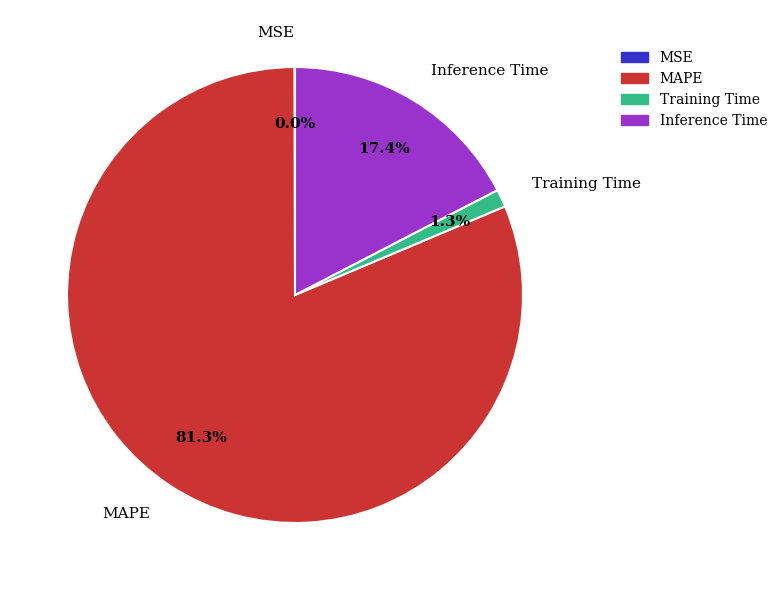

Which slice is the largest?

MAPE